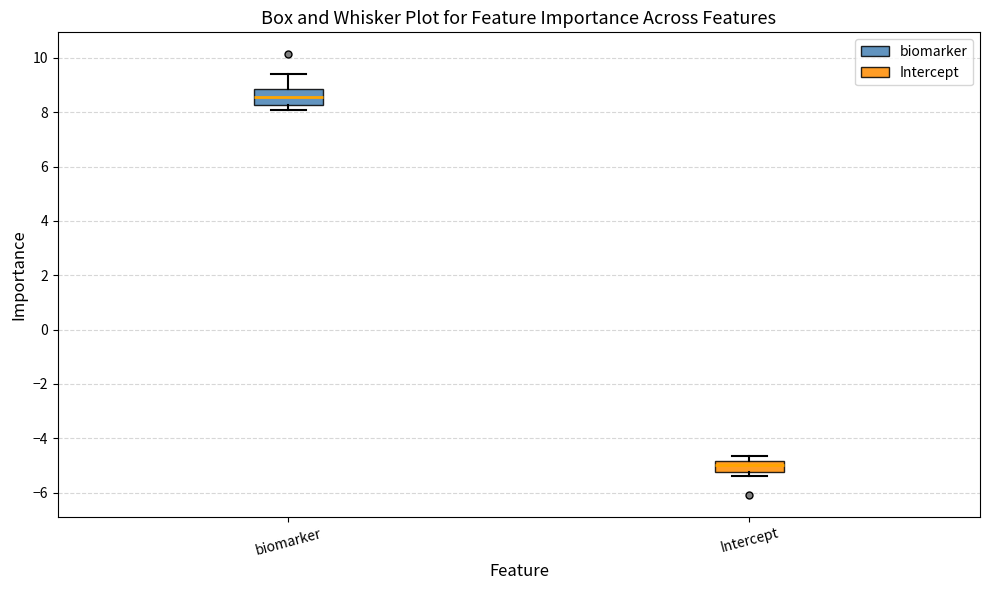

Where is the upper edge of the box for Intercept on the y-axis? The values are not printed on the chart, so give them approximately, as read against the axis.

-4.8